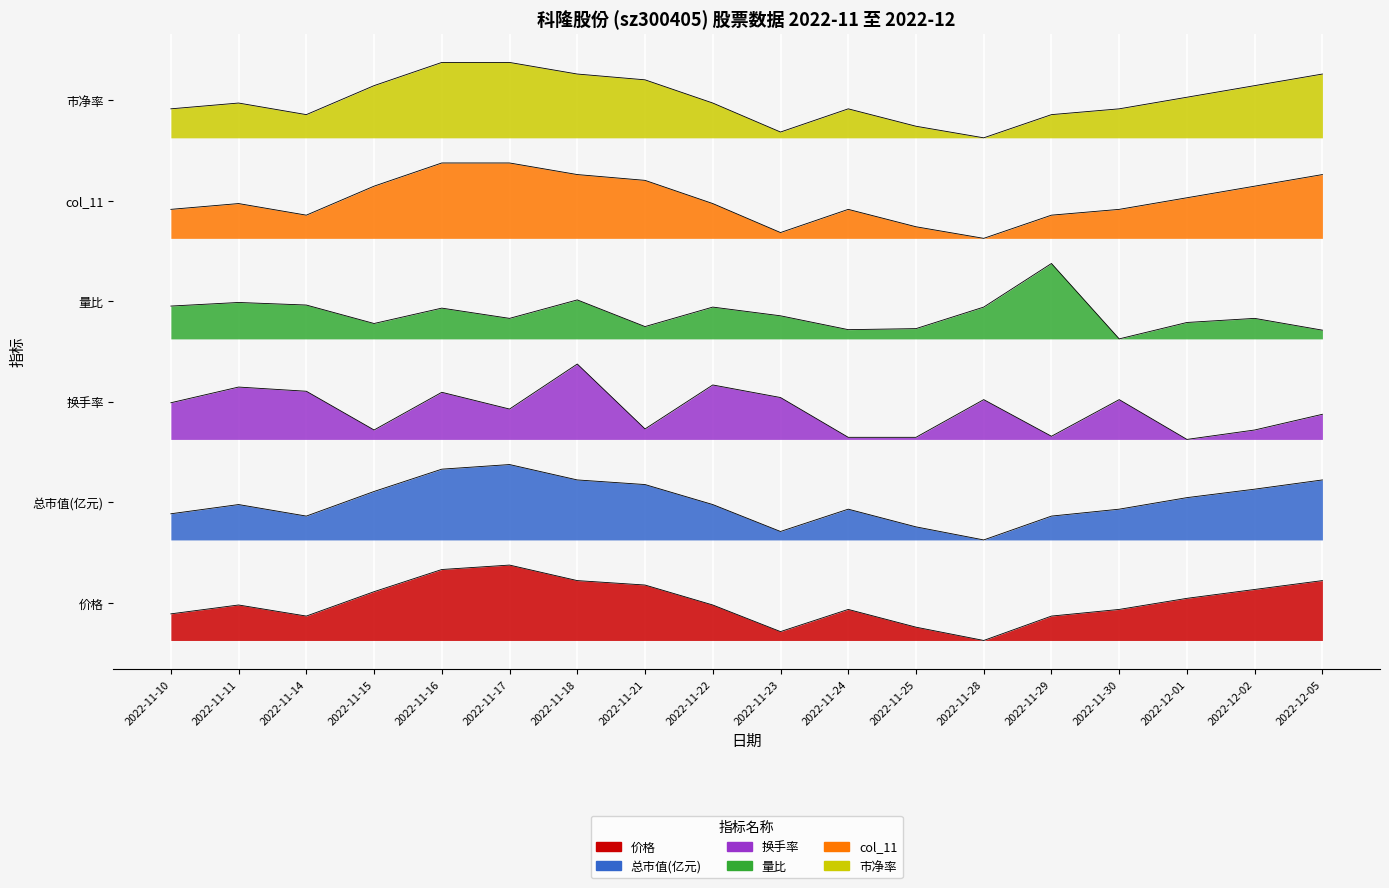

True or false: 量比 and 总市值(亿元) intersect in this chart.

False